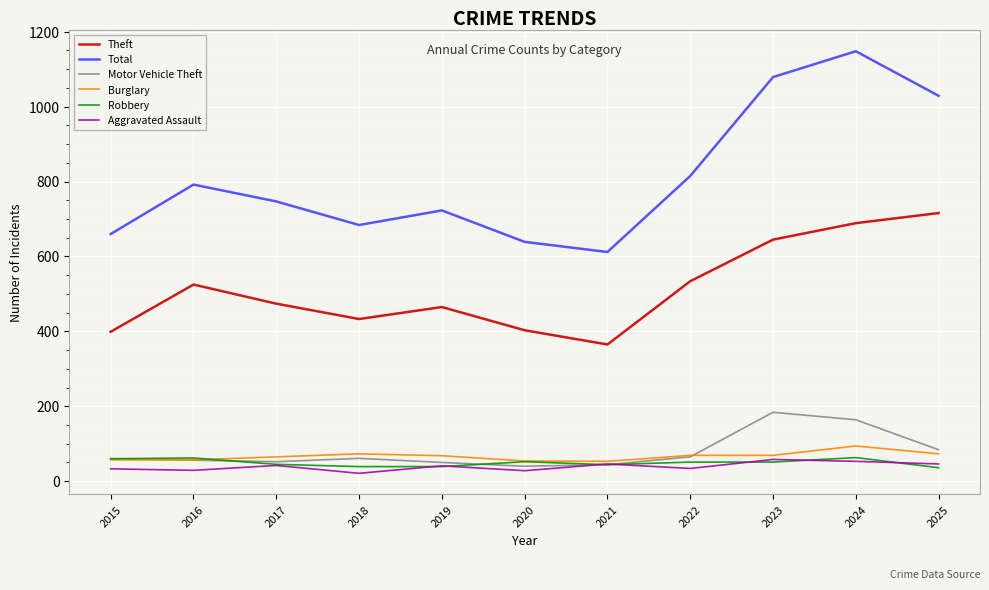

Is it true that Burglary equals 73 at 2025?

True